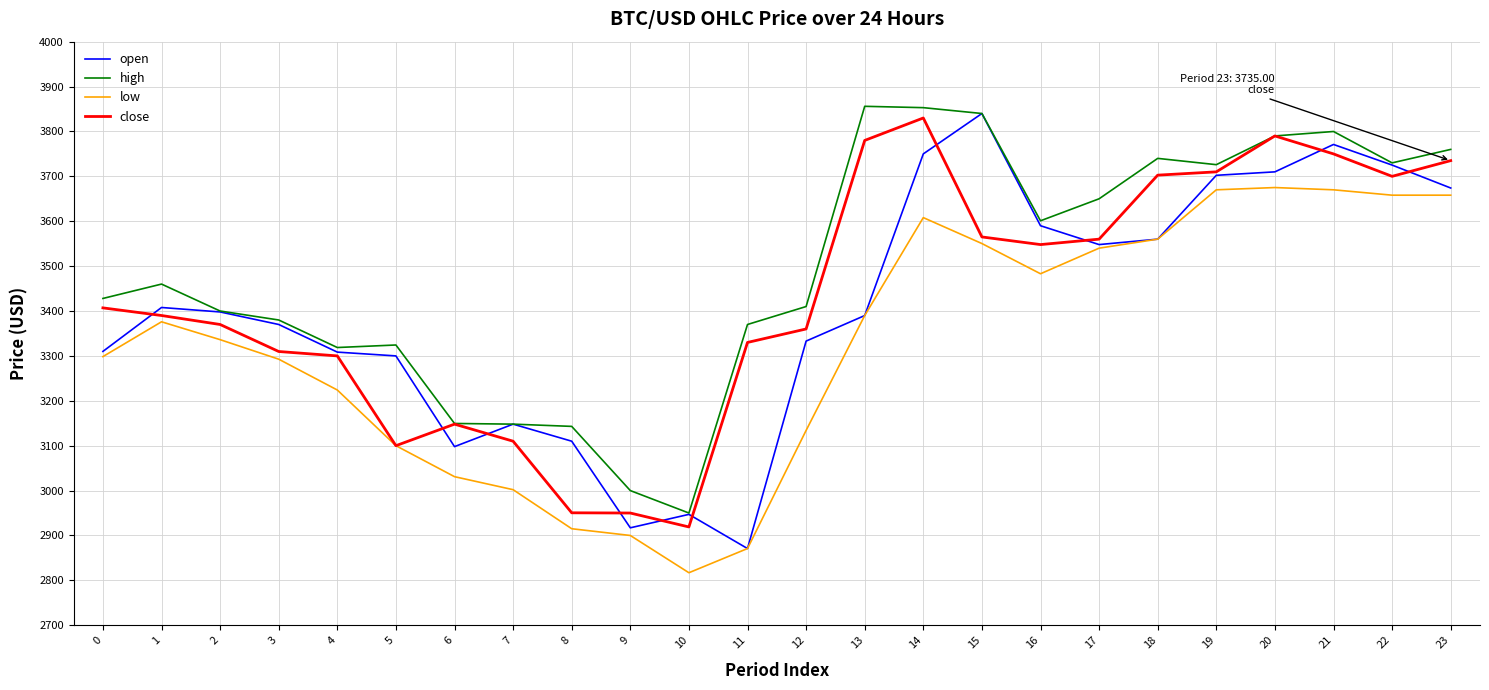

Which series changed the most between 5 and 22?

close